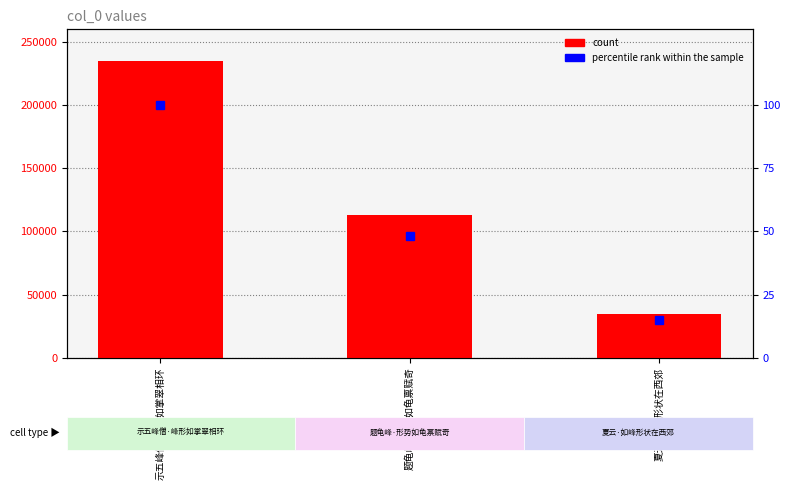

Read the percentile rank within the sample value at 题龟峰·形势如龟禀赋奇.

48.2